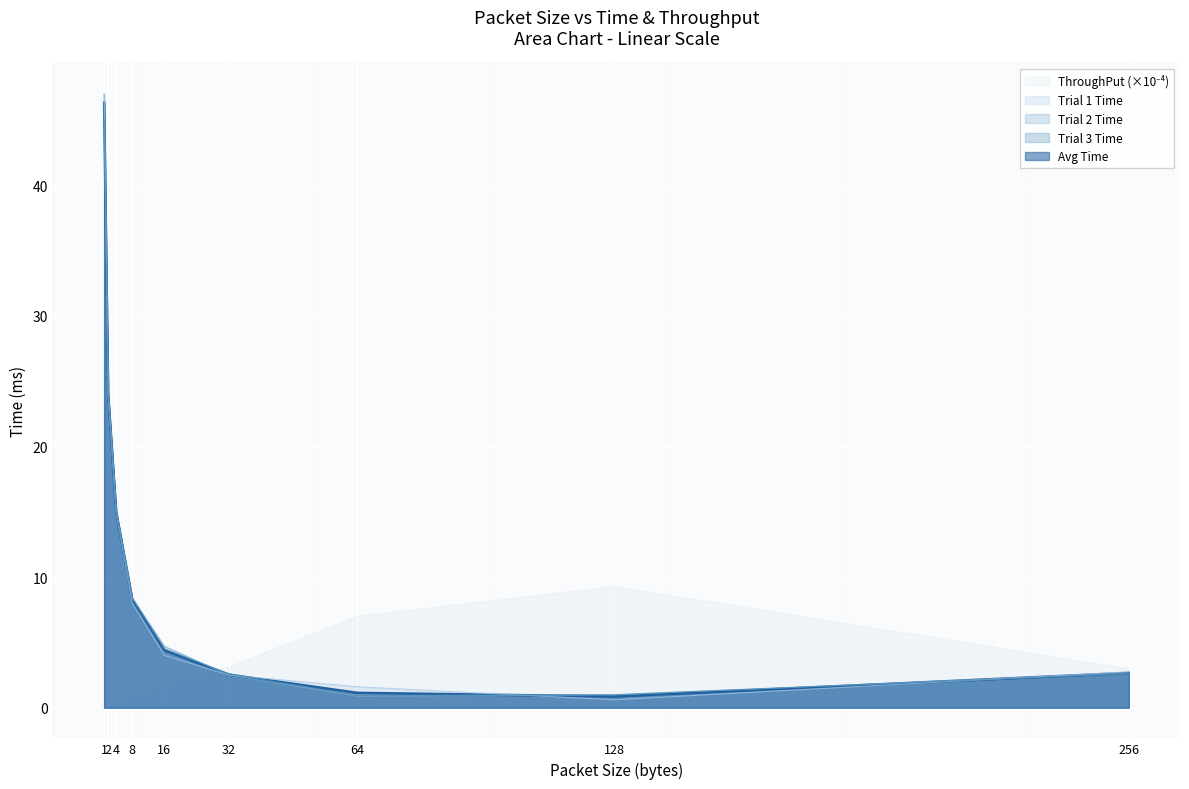

After their last crossing, which series has the higher values: Trial 1 Time or Trial 2 Time?

Trial 1 Time